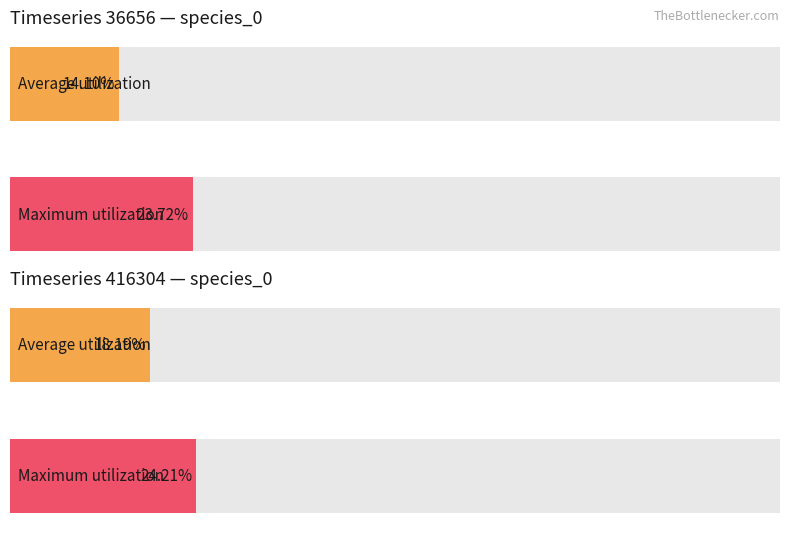

Which has a higher value, 36656 or 36656?

36656